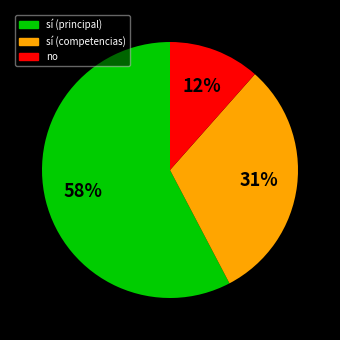

Is there a majority slice in this chart?

Yes